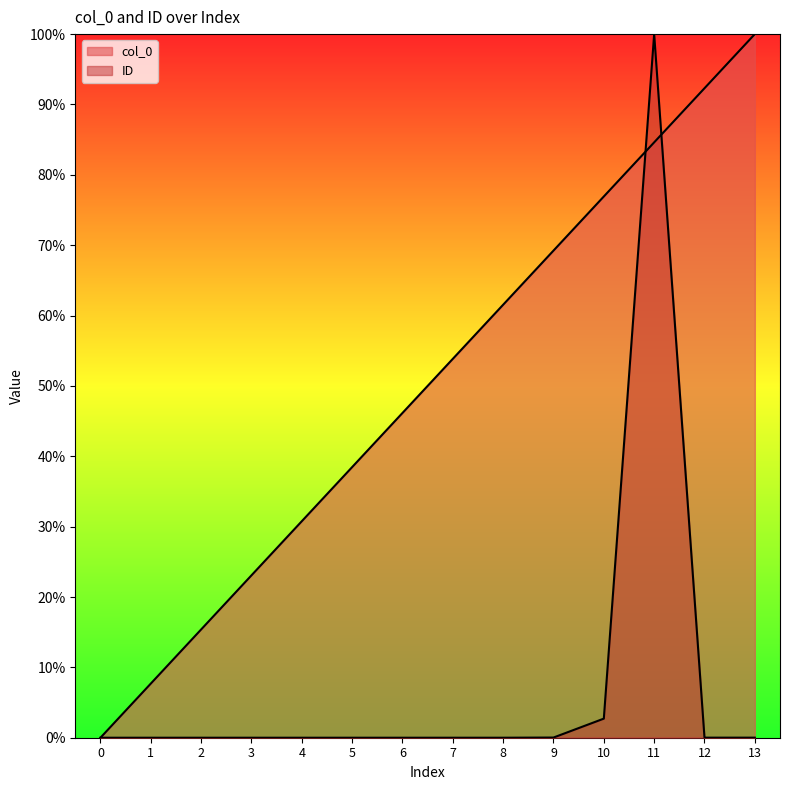

In ID, how many points are lower than both neighbors (excluding endpoints)?

1